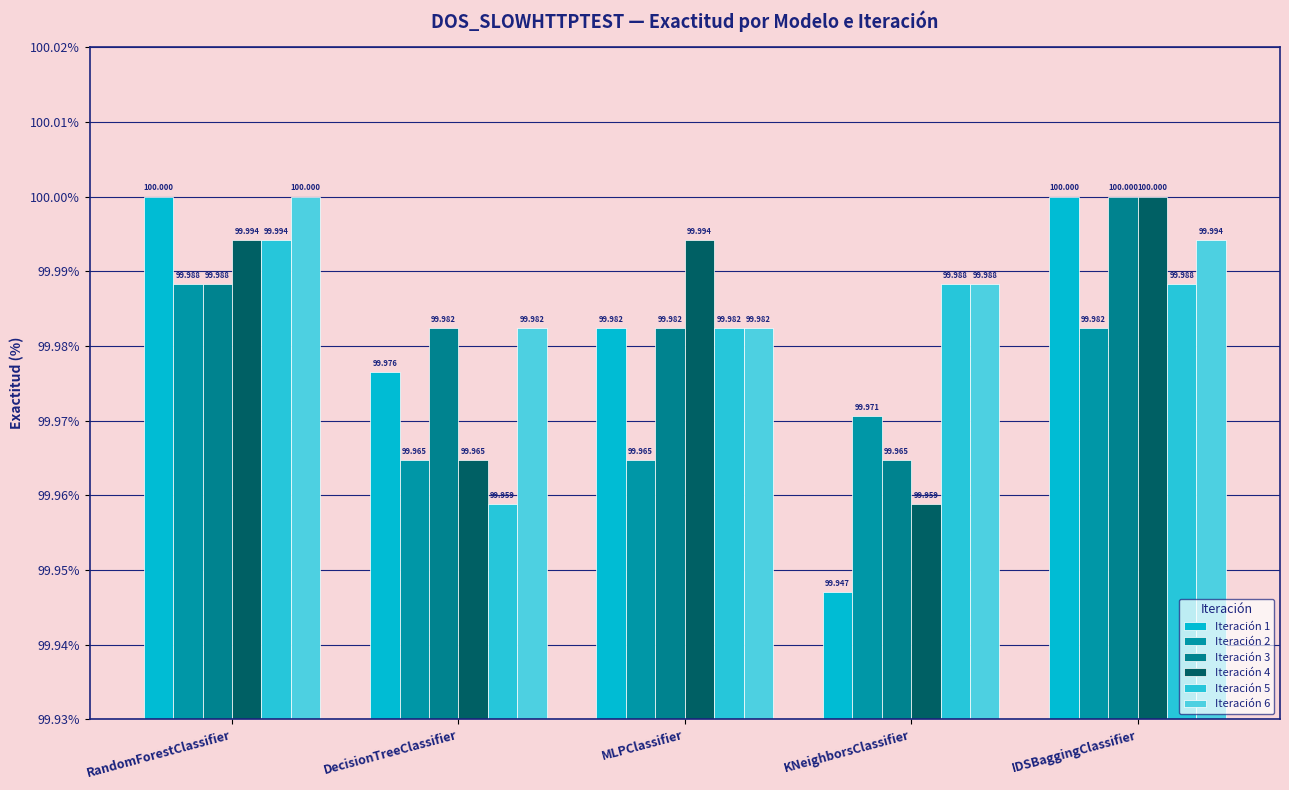

Where is Iteración 4 nearest to the value 99?

KNeighborsClassifier